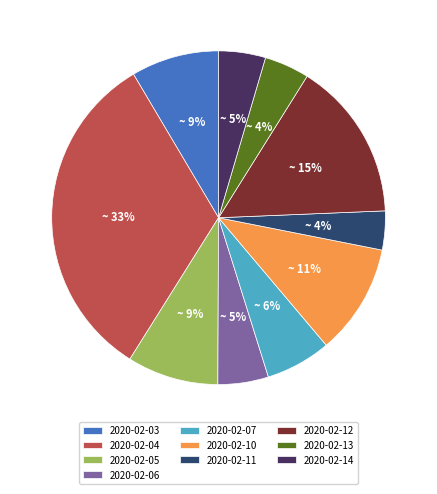

Is it true that 2020-02-14 is 5% of the pie?

True